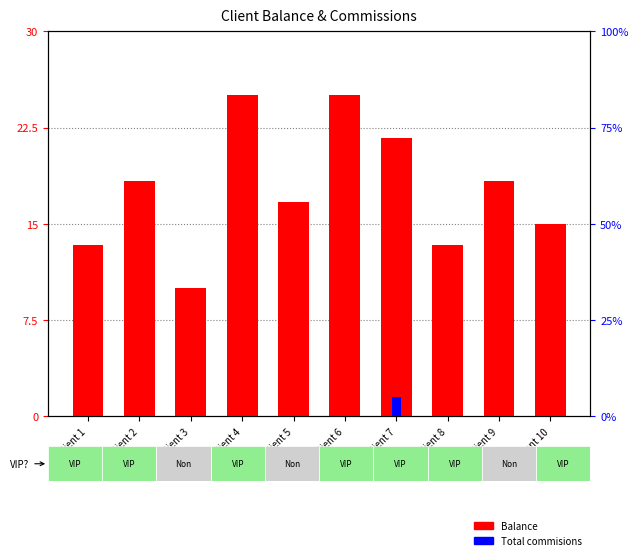

Which series has the largest total across all categories?

Balance